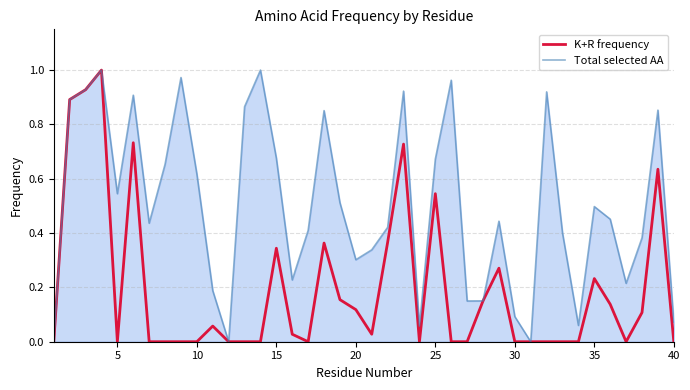

Rank the series by their average value, from highest to lowest.

Total selected AA, K+R frequency